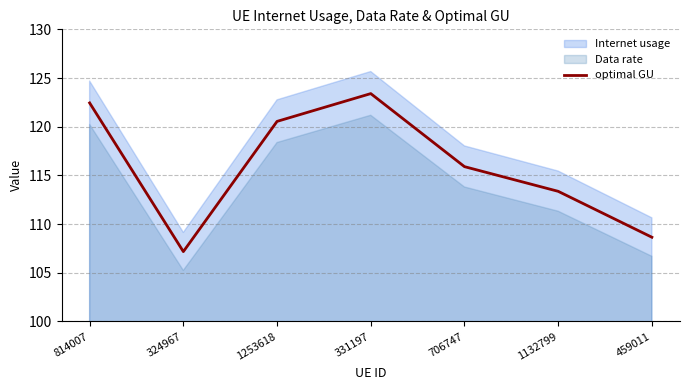

What is the average value?

115.9